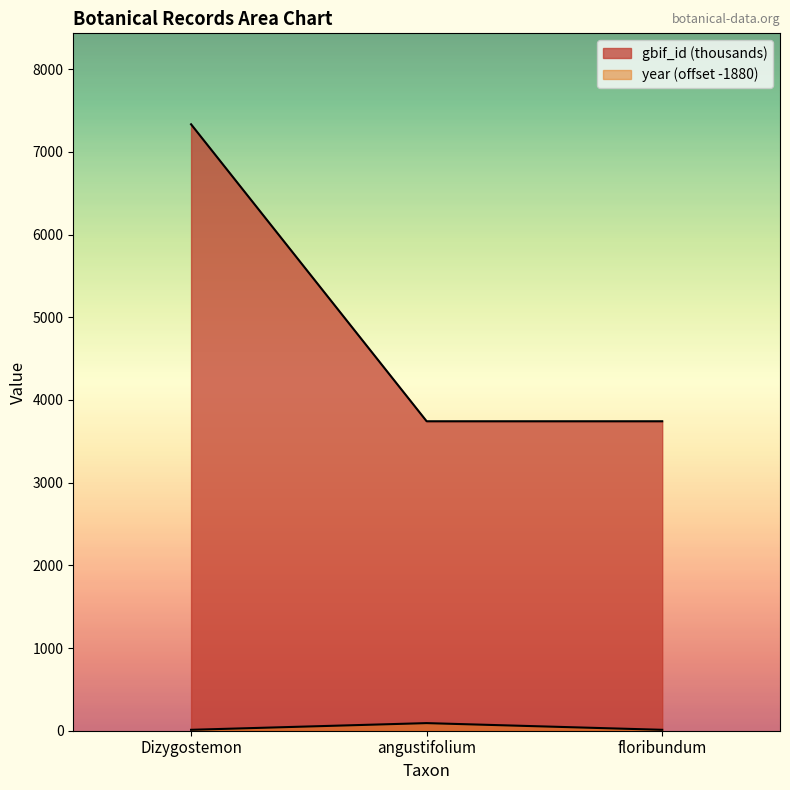

Read the year value at Dizygostemon.

11.0